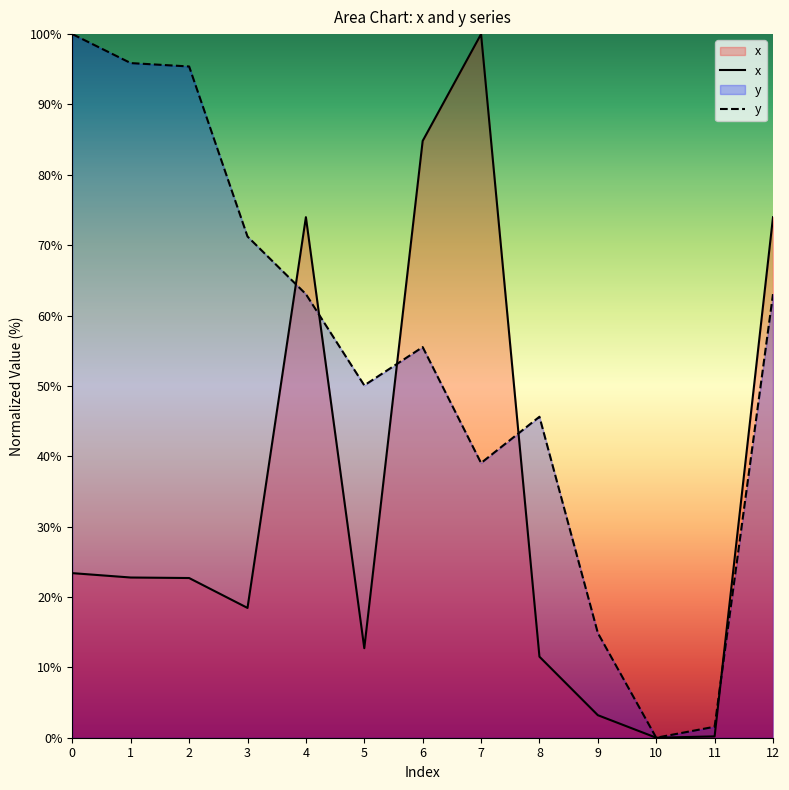

What is the difference between the maximum and minimum values in the x series?

100.0